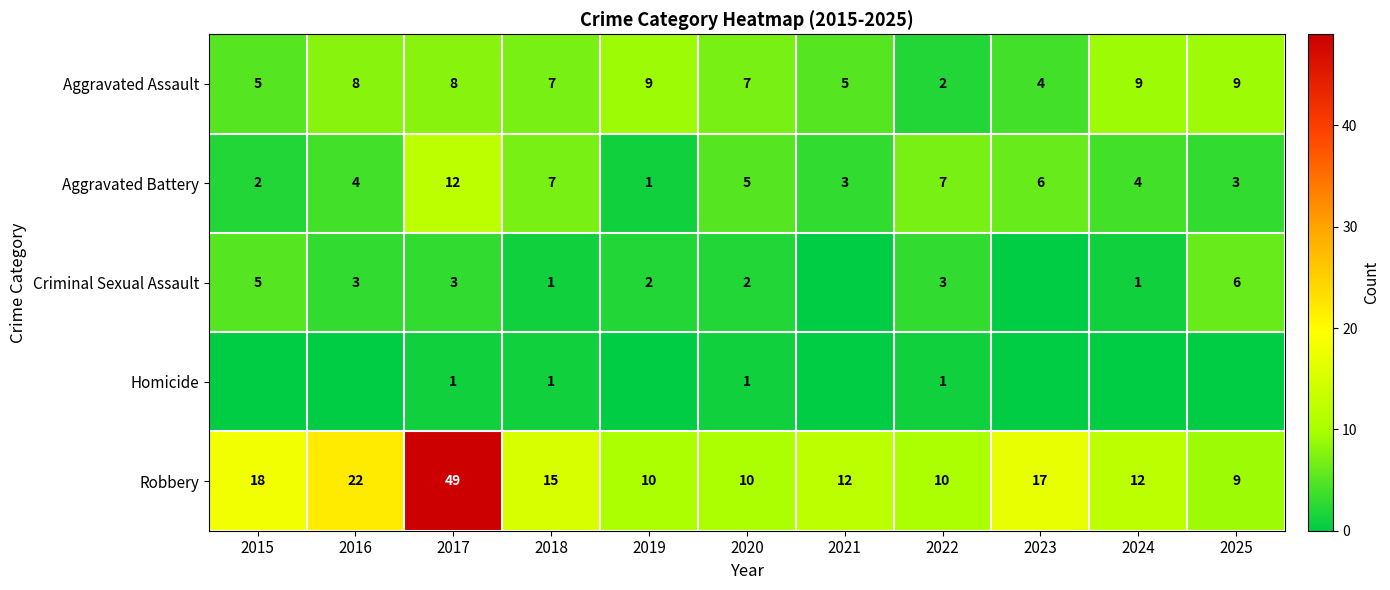

The Aggravated Battery series shows 6 at 2023. True or false?

True